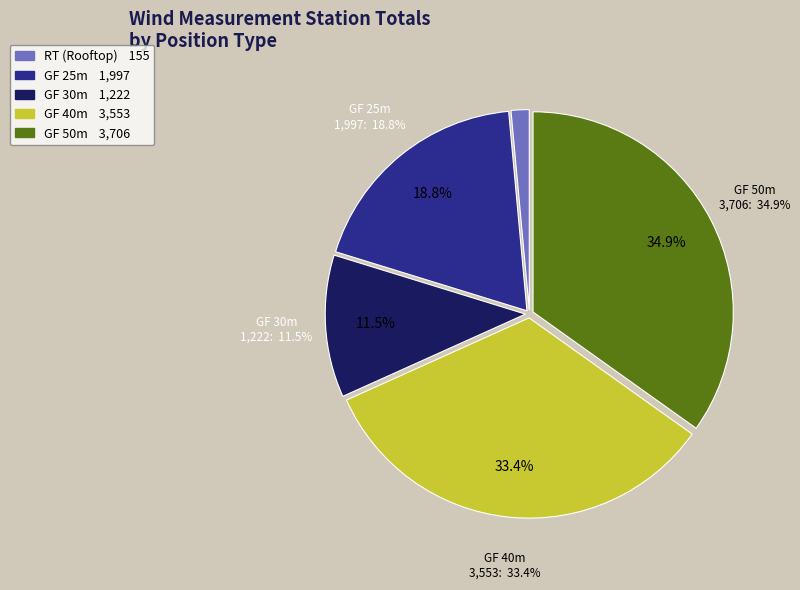

Which series has the widest spread of values?

GF_50m